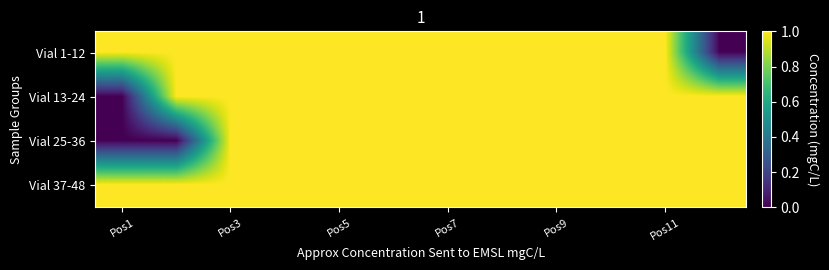

How many series are shown in this chart?

4